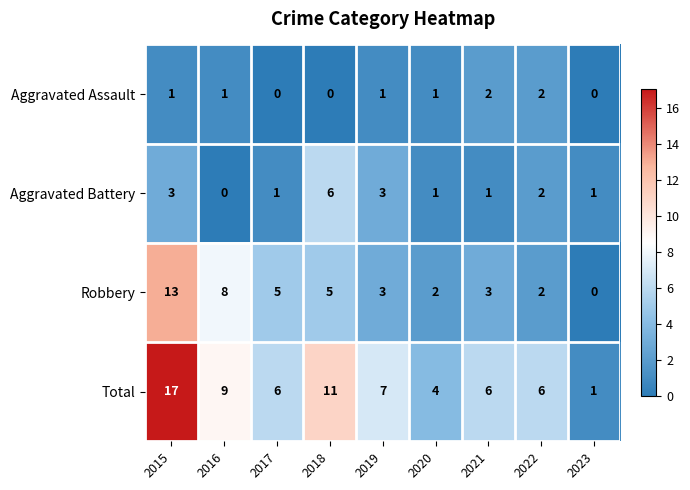

Which series has the largest range (max minus min)?

Total